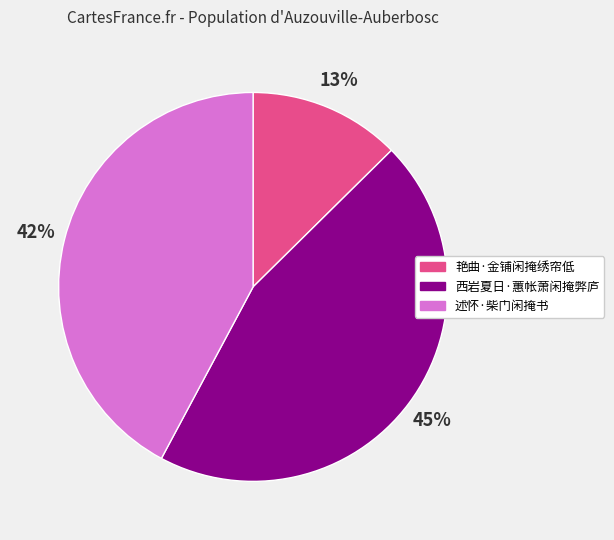

How many slices are in this pie chart?

3